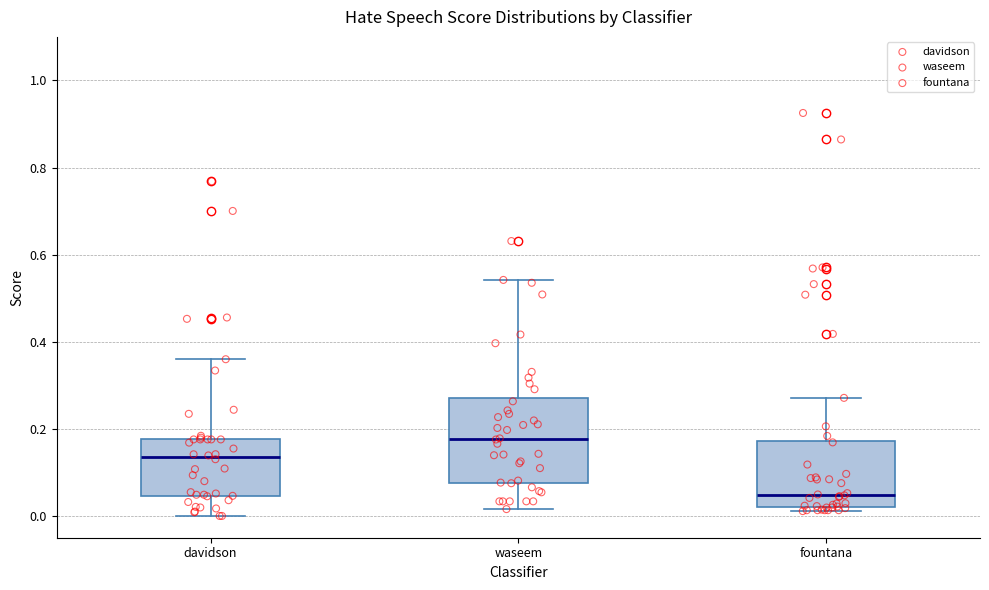

Where does the median line of the box for davidson sit on the y-axis? The values are not printed on the chart, so give them approximately, as read against the axis.

0.14